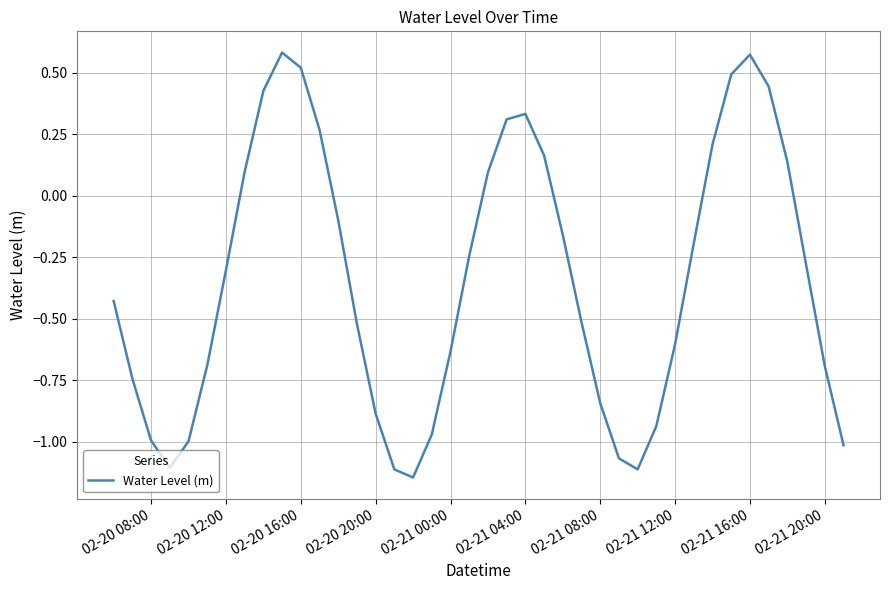

Reading right to left, list all the values displayed in this chart.

-1.0	-0.7	-0.3	0.1	0.4	0.6	0.5	0.2	-0.2	-0.6	-0.9	-1.1	-1.1	-0.8	-0.5	-0.2	0.2	0.3	0.3	0.1	-0.2	-0.6	-1.0	-1.1	-1.1	-0.9	-0.5	-0.1	0.3	0.5	0.6	0.4	0.1	-0.3	-0.7	-1.0	-1.1	-1.0	-0.7	-0.4